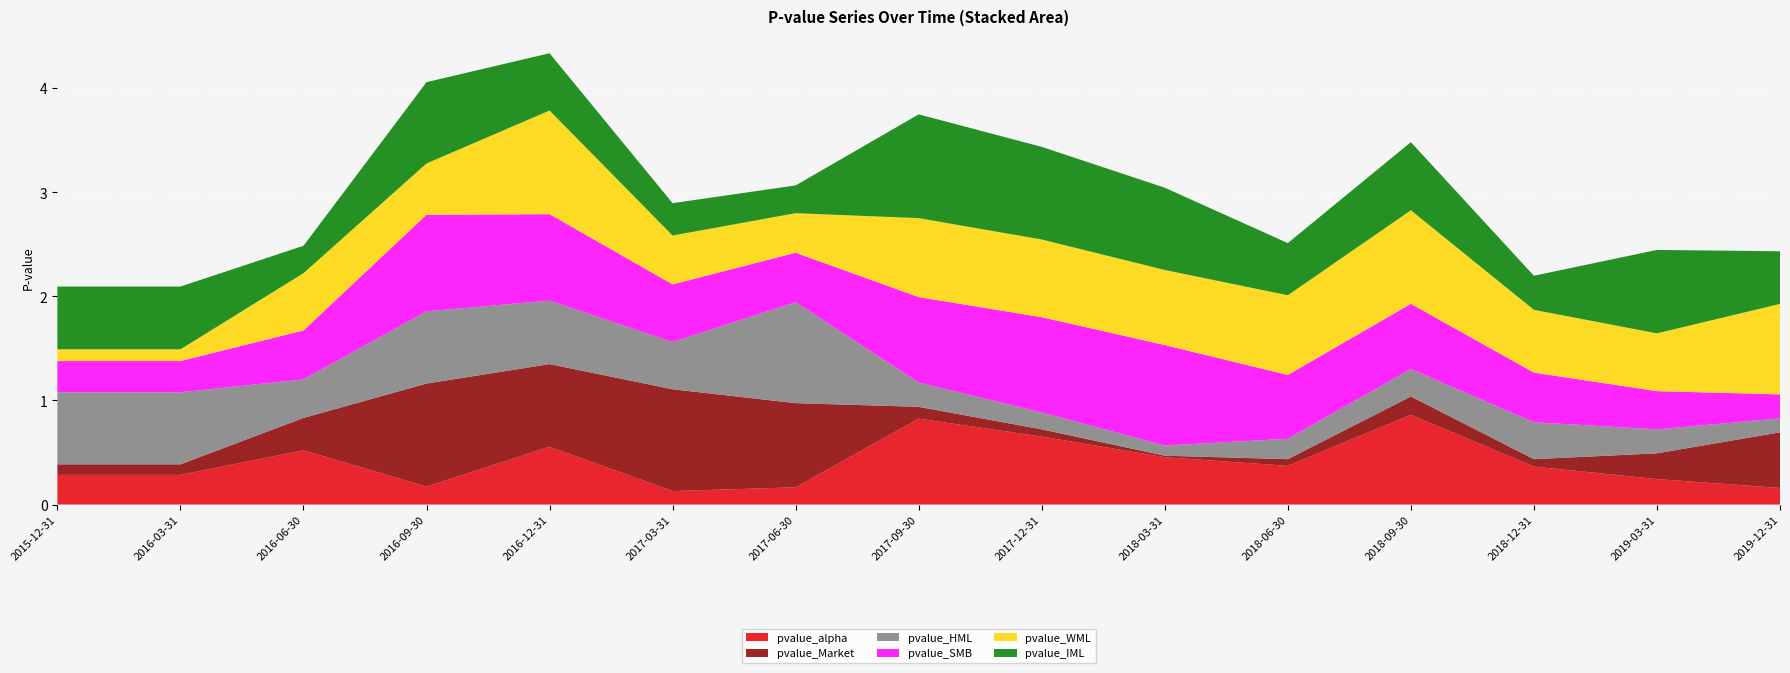

Reading left to right, what are all the values shown in this chart?

pvalue_alpha: 0.3	0.3	0.5	0.2	0.6	0.1	0.2	0.8	0.7	0.5	0.4	0.9	0.4	0.2	0.2
pvalue_Market: 0.1	0.1	0.3	1.0	0.8	1.0	0.8	0.1	0.1	0.0	0.1	0.2	0.1	0.2	0.5
pvalue_HML: 0.7	0.7	0.4	0.7	0.6	0.5	1.0	0.2	0.2	0.1	0.2	0.3	0.4	0.2	0.1
pvalue_SMB: 0.3	0.3	0.5	0.9	0.8	0.6	0.5	0.8	0.9	1.0	0.6	0.6	0.5	0.4	0.2
pvalue_WML: 0.1	0.1	0.6	0.5	1.0	0.5	0.4	0.8	0.7	0.7	0.8	0.9	0.6	0.6	0.9
pvalue_IML: 0.6	0.6	0.3	0.8	0.6	0.3	0.3	1.0	0.9	0.8	0.5	0.7	0.3	0.8	0.5